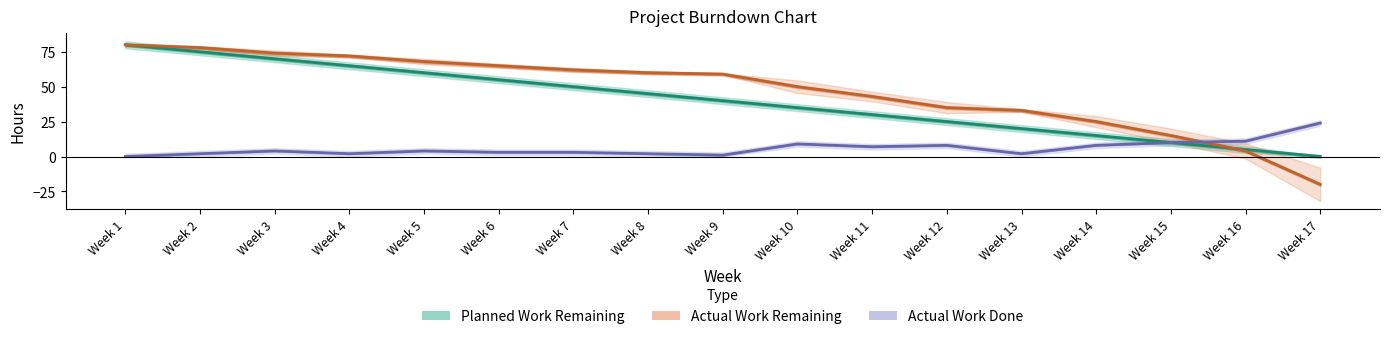

At Week 17, list the series in order from largest to smallest.

Actual Work Done, Planned Work Remaining, Actual Work Remaining